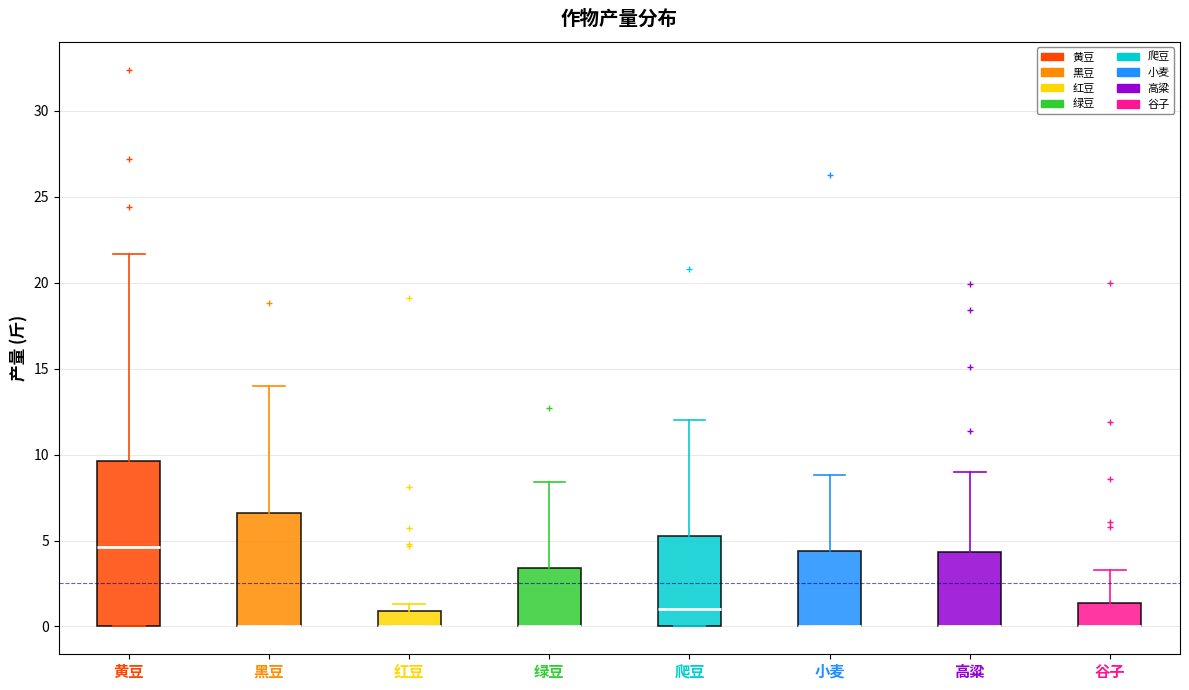

Which box is the tallest, from its lower edge to its upper edge?

黄豆